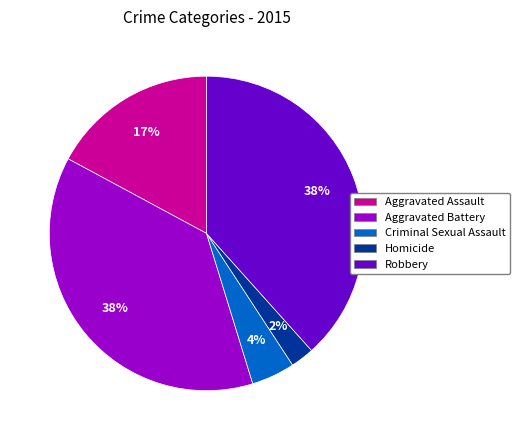

To the nearest percent, what portion does Robbery represent?

38%